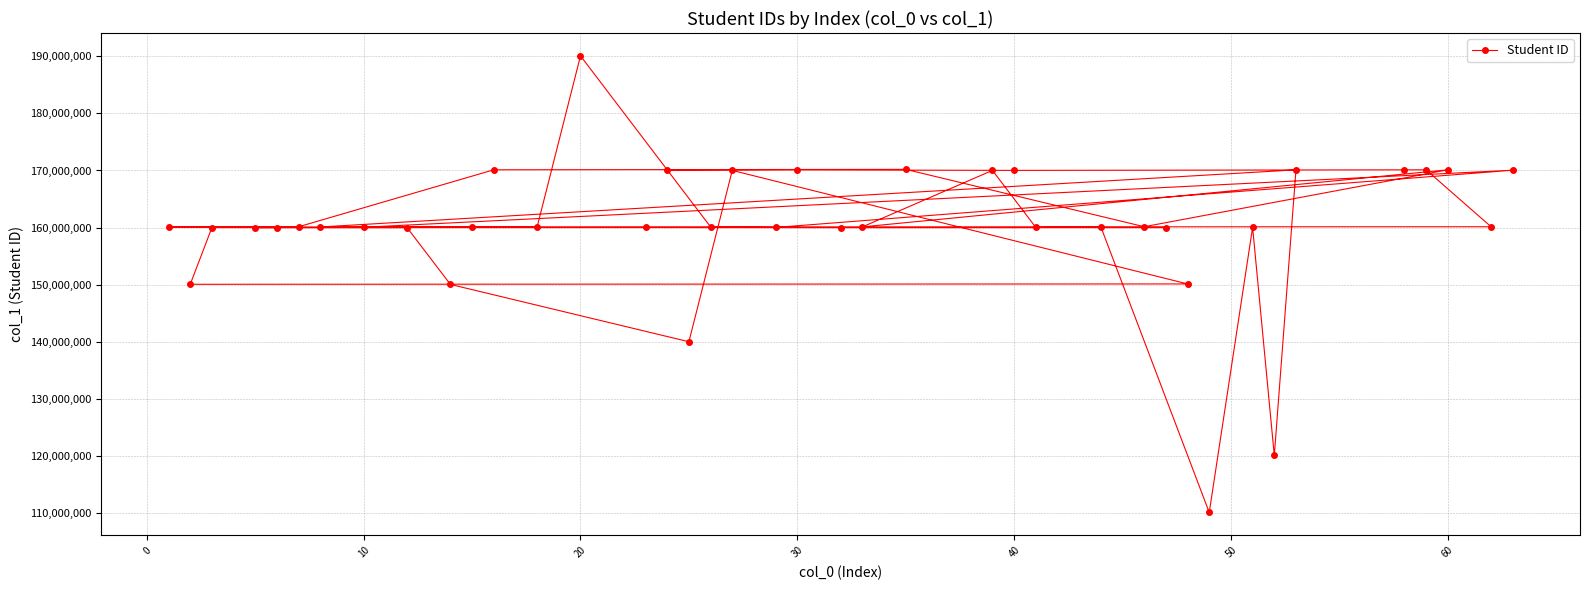

How many data points are less than 160119154?

20